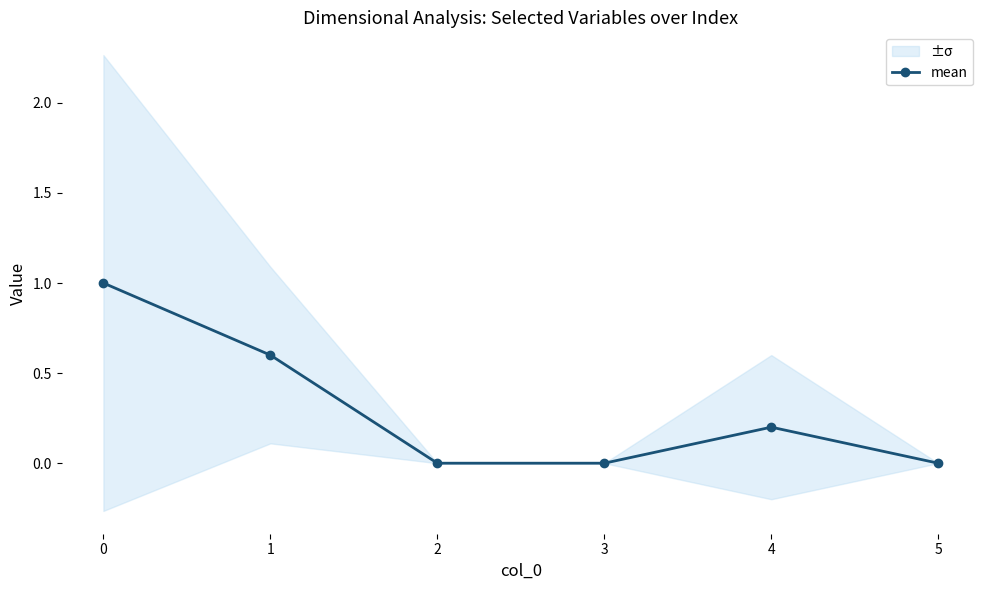

Reading left to right, transcribe all the data shown in this chart.

1.0	0.6	0.0	0.0	0.2	0.0